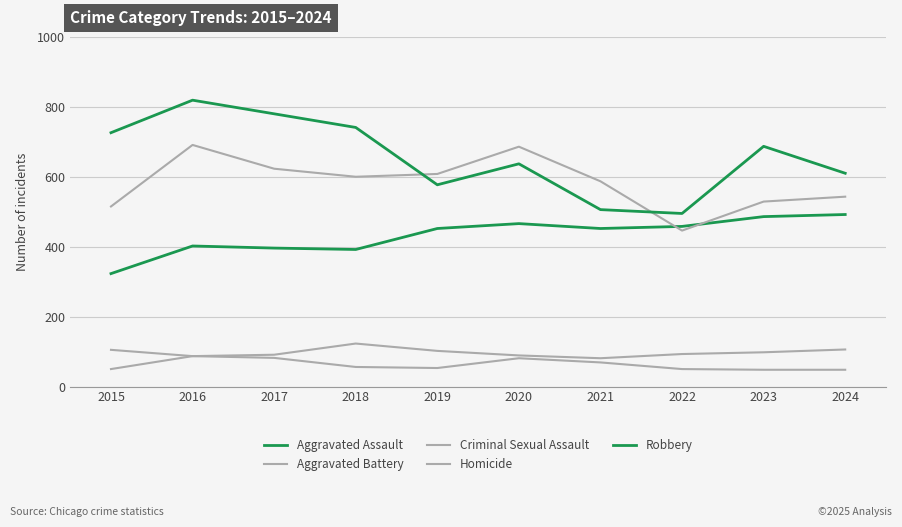

Which category has the lowest value across all series?

2023